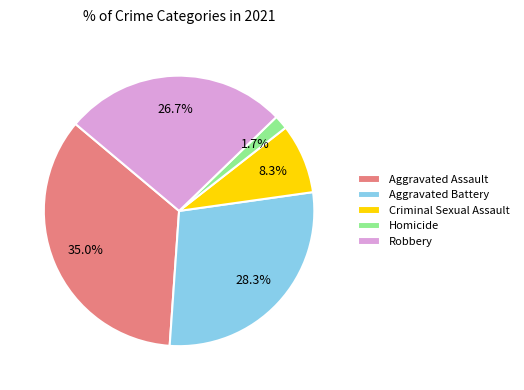

Approximately how many times larger is the value at Criminal Sexual Assault compared to Robbery?

0.3